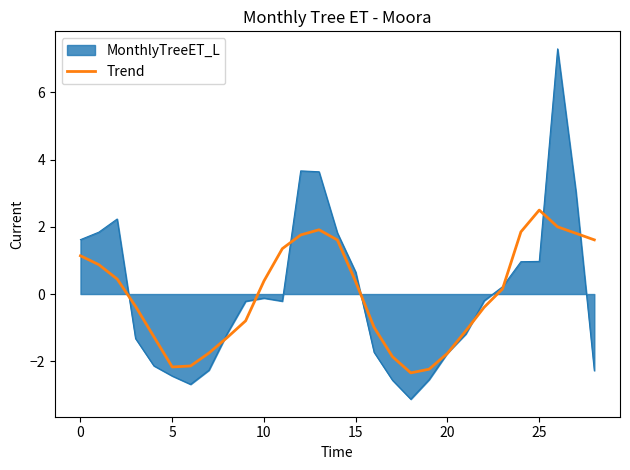

List the series in order of their peak value, highest first.

MonthlyTreeET_L, Trend